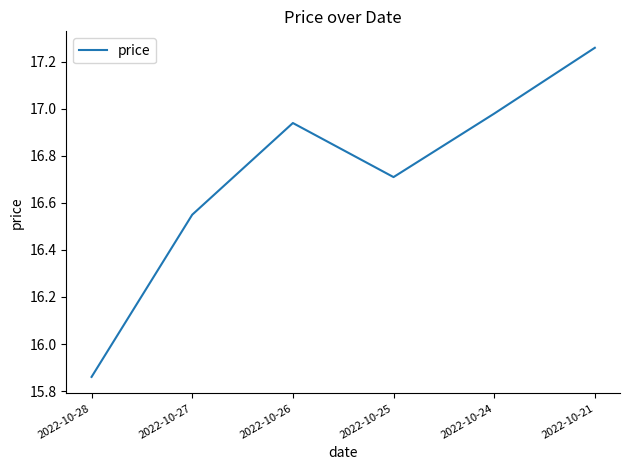

What is the sum of the values at 2022-10-27 and 2022-10-21?

33.8